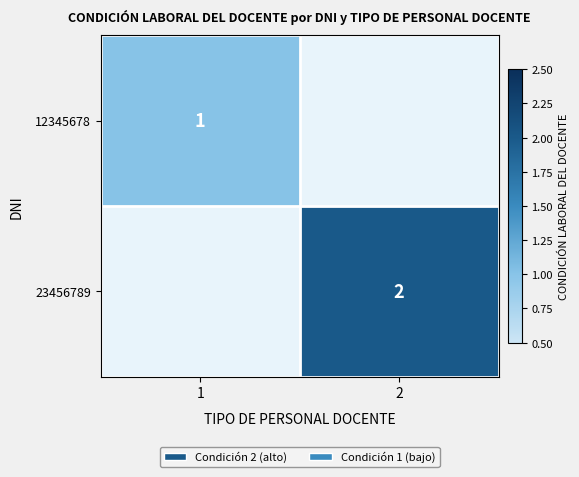

The value of 23456789 at 2 is 2. True or false?

True